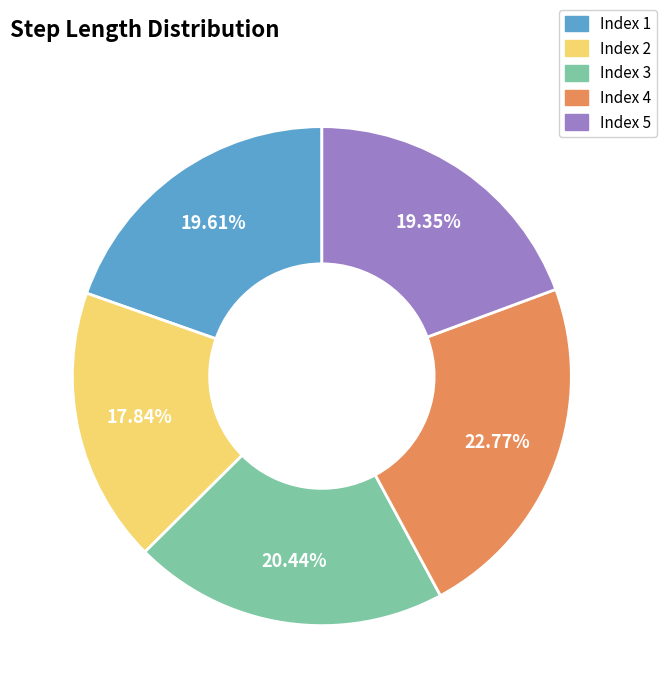

How many segments does this pie chart have?

5